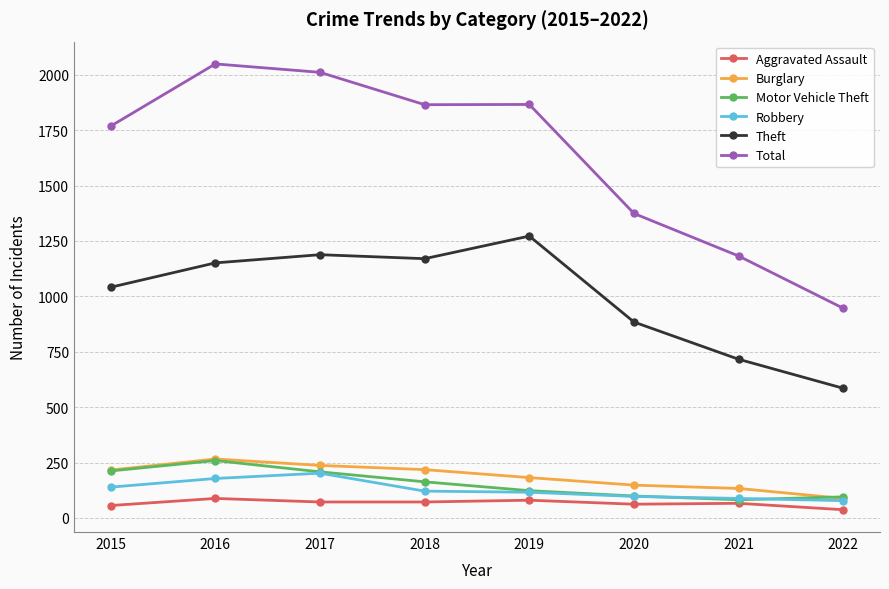

What is the maximum value for Aggravated Assault?

88